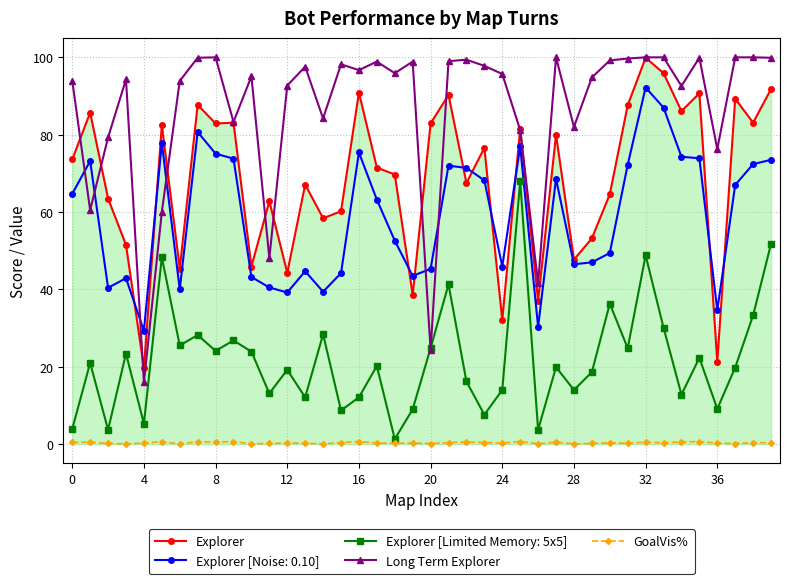

What is the value of the Explorer point at the 5th from the left?

19.7